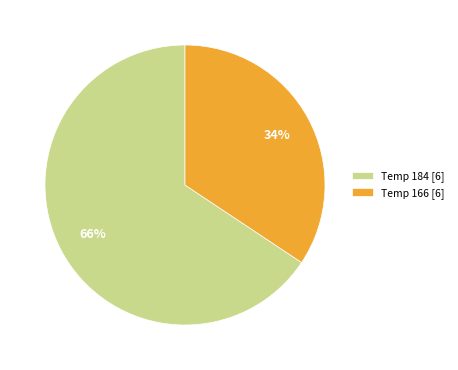

To the nearest percent, what is the average slice percentage?

50%